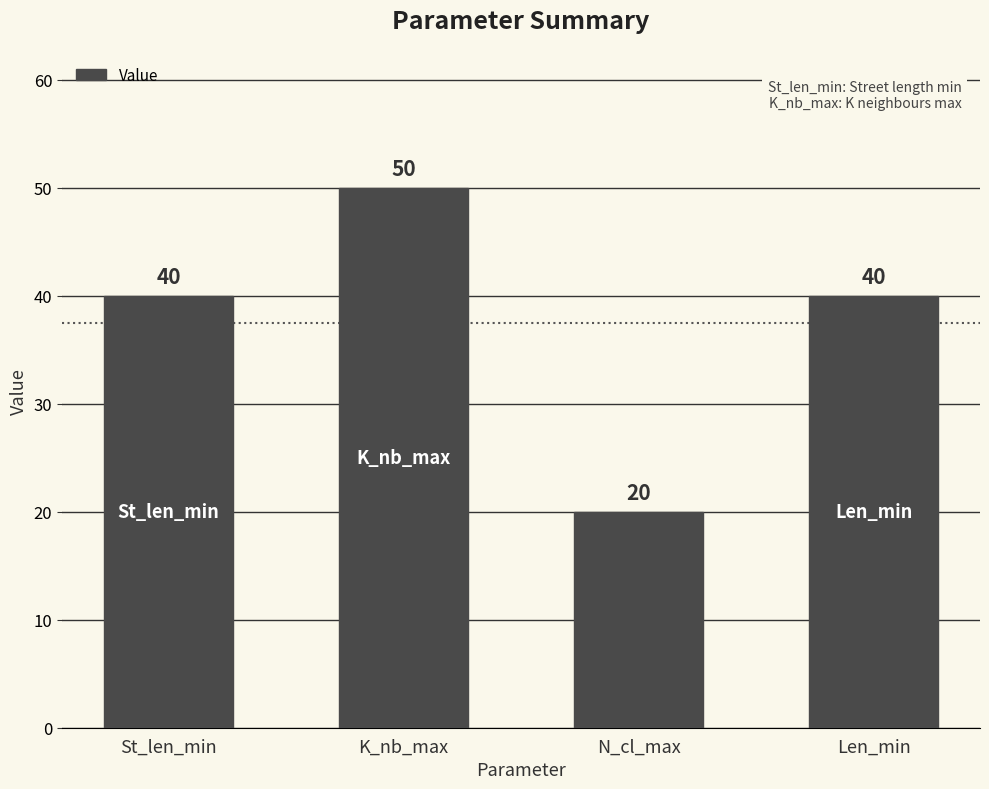

Between K_nb_max and Len_min, which is larger?

K_nb_max